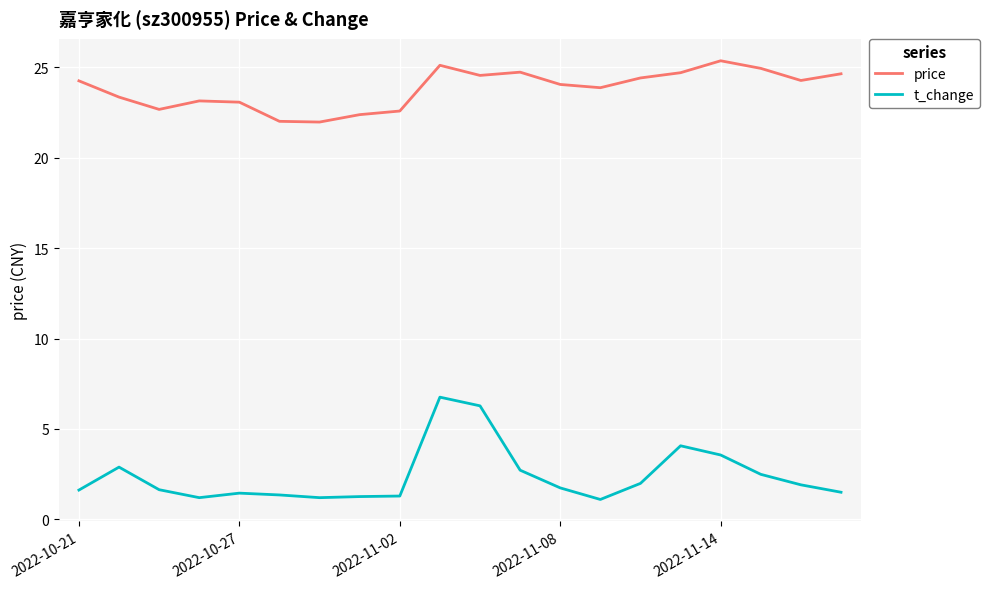

Which series has the widest spread of values?

t_change